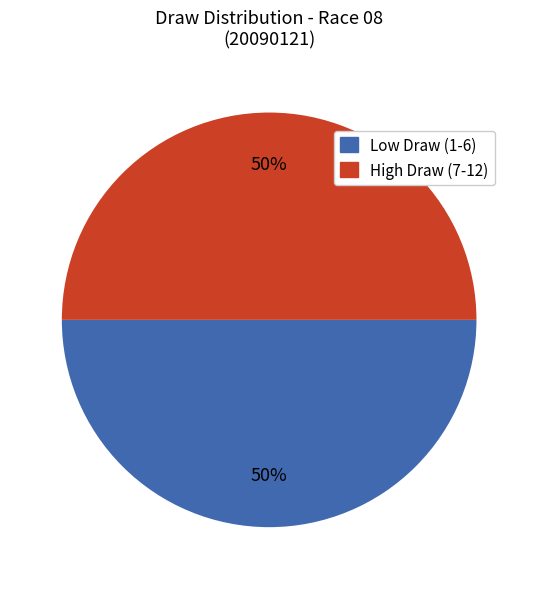

How many slices are in this pie chart?

2